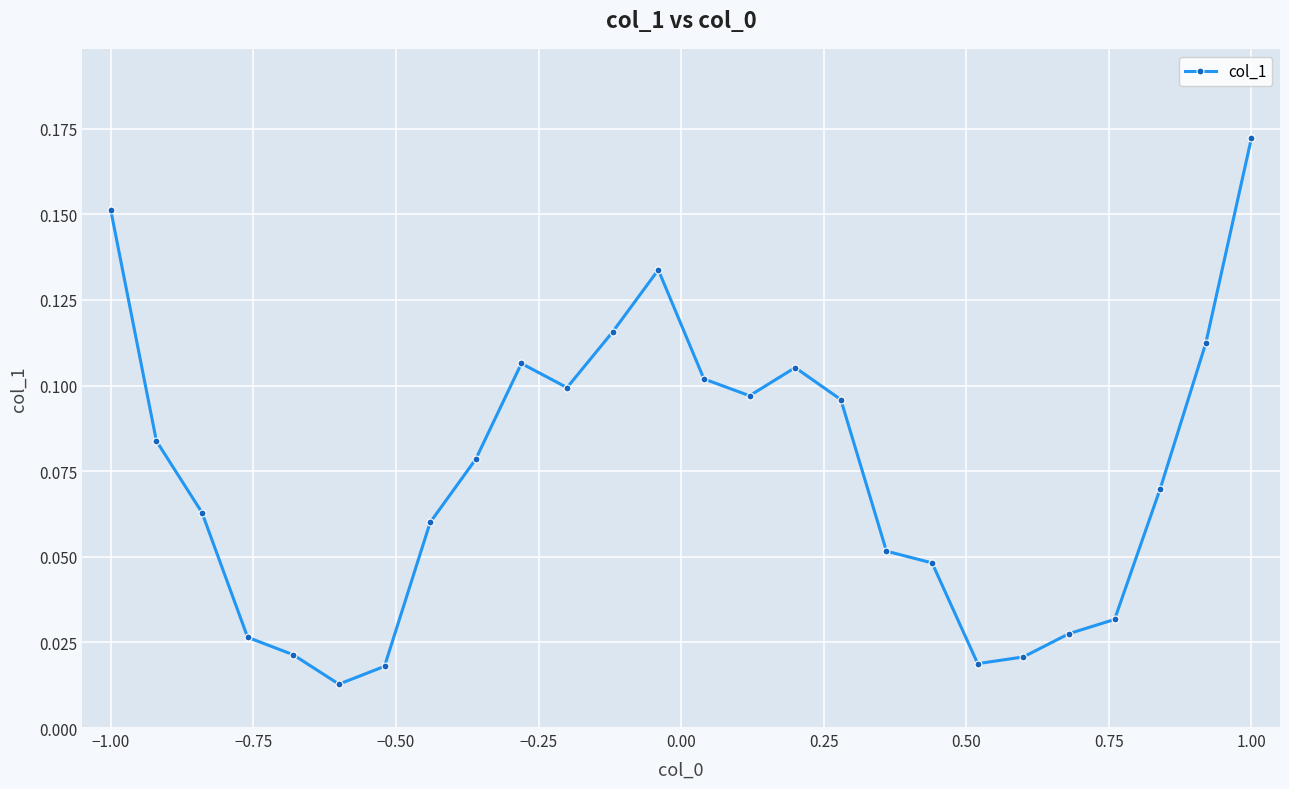

True or false: the data has more than 0 interior local peaks.

True